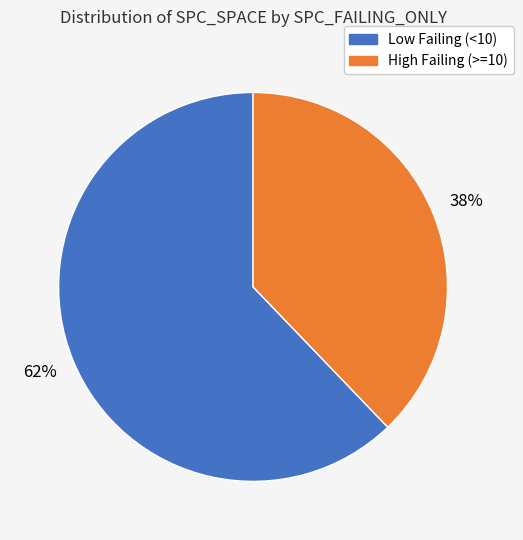

Which slice is the smallest?

High Failing (>=10)